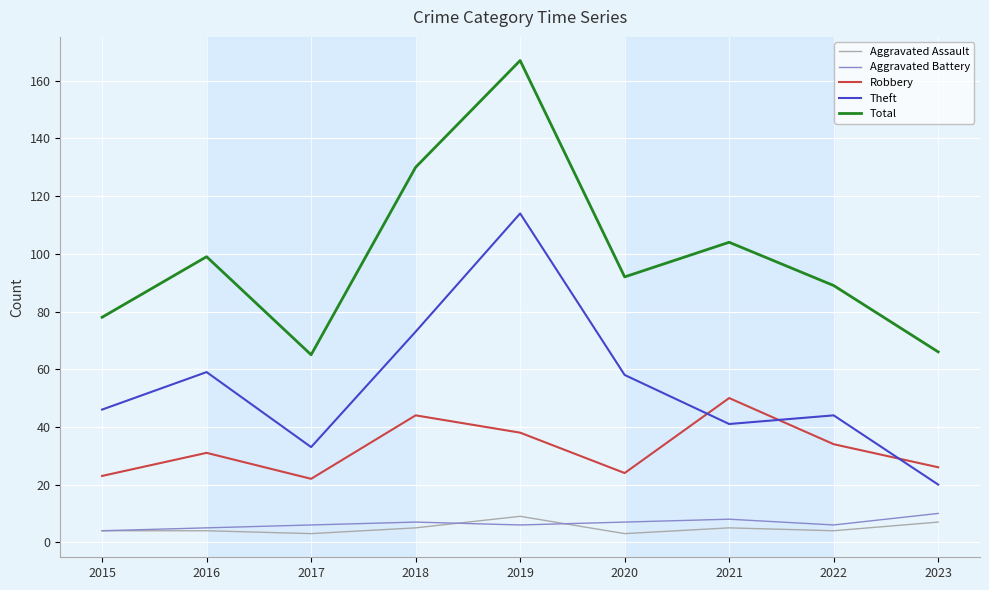

True or false: Theft has a value of 33 at 2017.

True